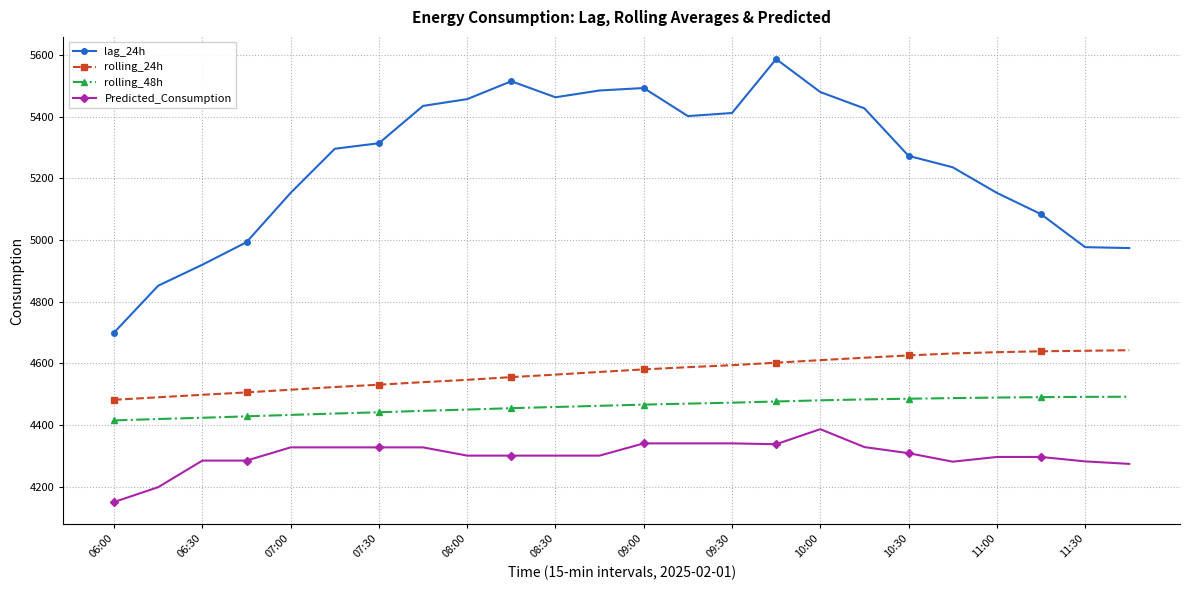

True or false: Predicted_Consumption and rolling_48h intersect in this chart.

False